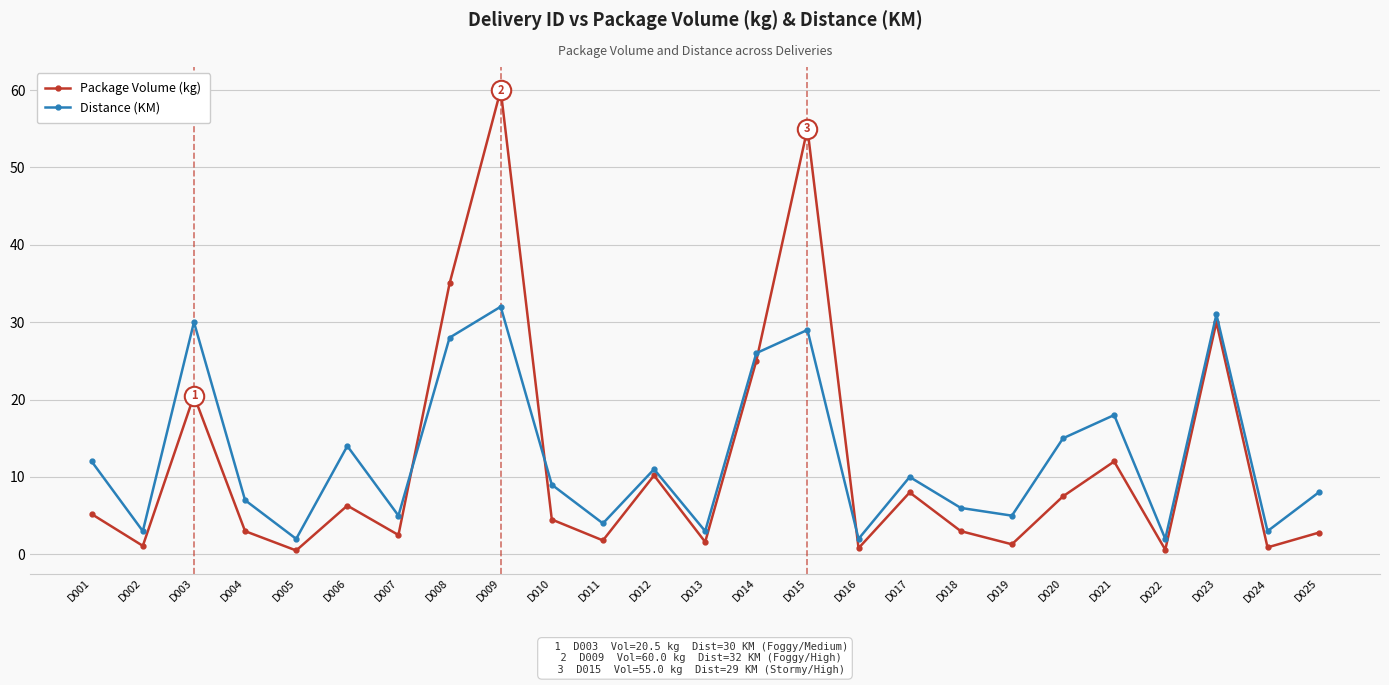

What is the sum of the Distance (KM) values at D019 and D023?

36.0